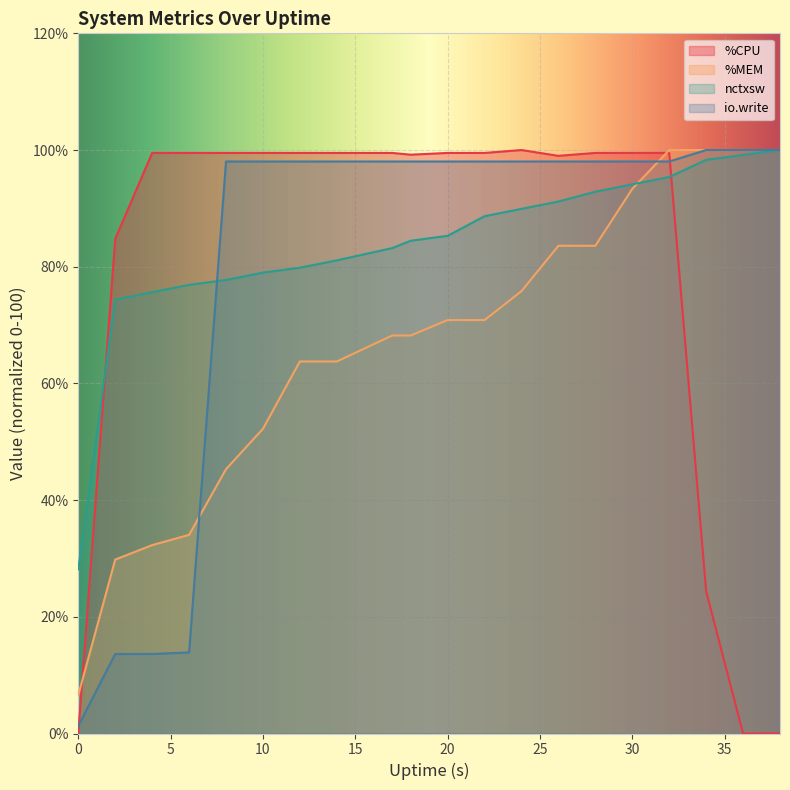

Reading right to left, list all the values displayed in this chart.

%CPU: 38=0.0	36=0.0	34=24.4	32=99.5	30=99.5	28=99.5	26=99.0	24=100.0	22=99.5	20=99.5	18=99.2	17=99.5	14=99.5	12=99.5	10=99.5	8=99.5	6=99.5	4=99.5	2=84.8	0=0.0
%MEM: 38=100.0	36=100.0	34=100.0	32=100.0	30=93.3	28=83.6	26=83.6	24=75.8	22=70.9	20=70.9	18=68.2	17=68.2	14=63.8	12=63.8	10=52.2	8=45.3	6=34.0	4=32.3	2=29.8	0=6.6
nctxsw: 38=100.0	36=99.2	34=98.3	32=95.4	30=94.1	28=92.9	26=91.2	24=89.9	22=88.7	20=85.3	18=84.5	17=83.2	14=81.1	12=79.8	10=79.0	8=77.7	6=76.9	4=75.6	2=74.4	0=28.2
io.write: 38=100.0	36=100.0	34=100.0	32=98.0	30=98.0	28=98.0	26=98.0	24=98.0	22=98.0	20=98.0	18=98.0	17=98.0	14=98.0	12=98.0	10=98.0	8=98.0	6=13.9	4=13.6	2=13.6	0=1.3